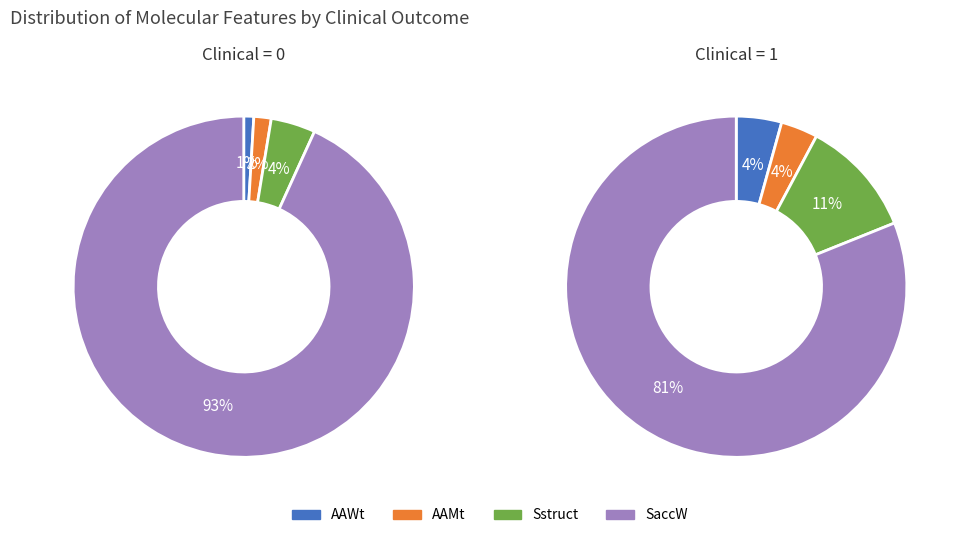

At AAMt, list the series in order from smallest to largest.

AAMt, AAWt, Sstruct, SaccW